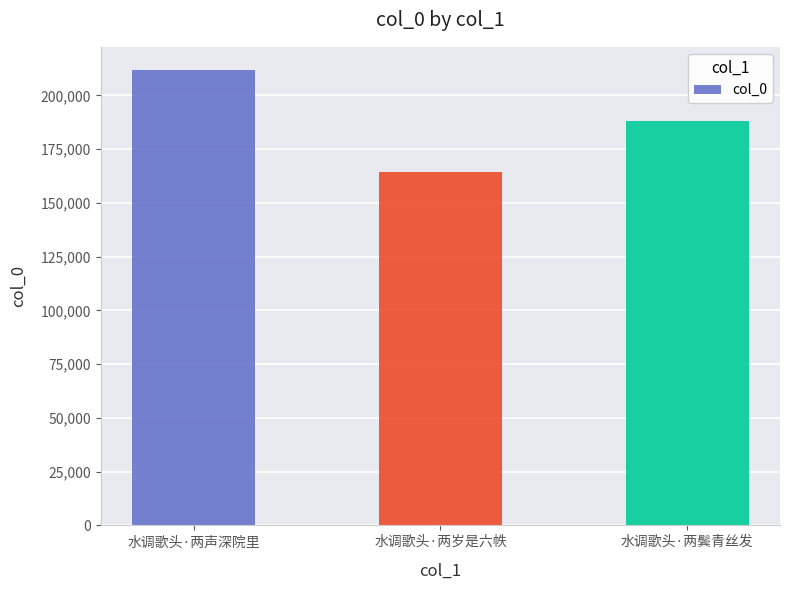

What is the difference between the maximum and second lowest values?

23665